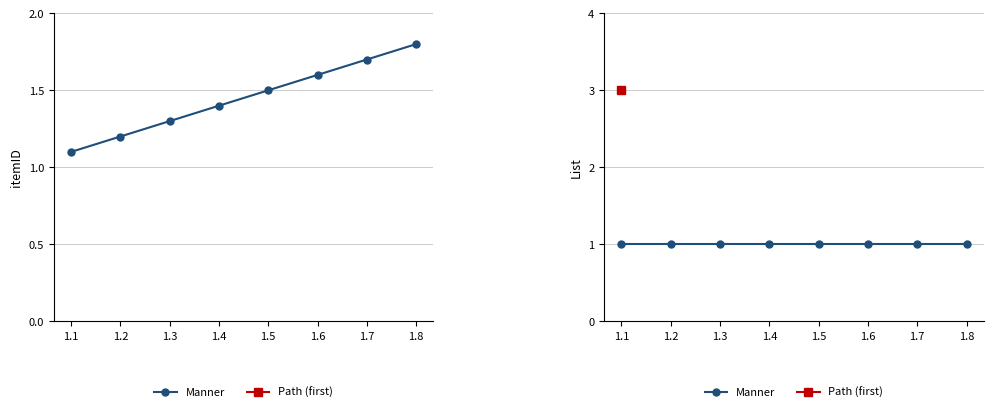

How many lines are shown in the chart?

1